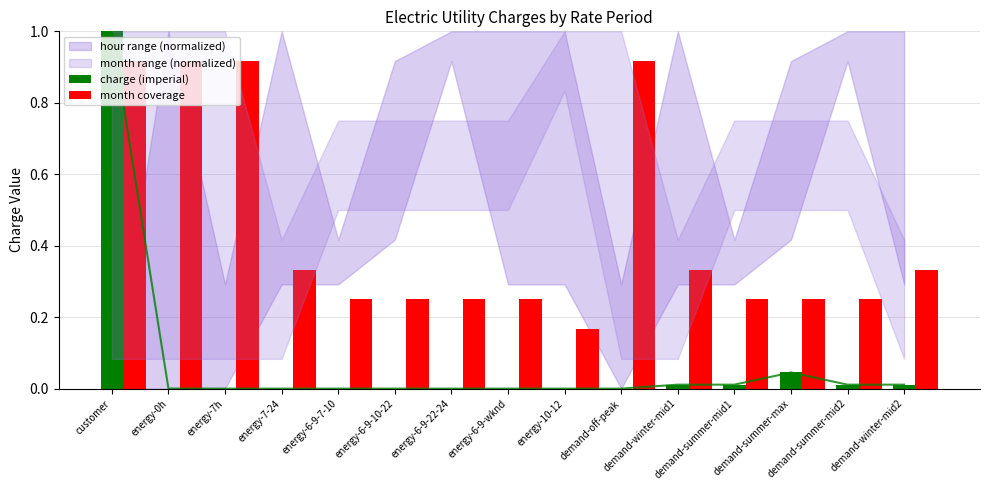

Rank the categories by charge (imperial) value from lowest to highest.

demand-off-peak, energy-7h, energy-7-24, energy-6-9-7-10, energy-6-9-22-24, energy-6-9-wknd, energy-10-12, energy-6-9-10-22, energy-0h, demand-winter-mid1, demand-summer-mid1, demand-summer-mid2, demand-winter-mid2, demand-summer-max, customer